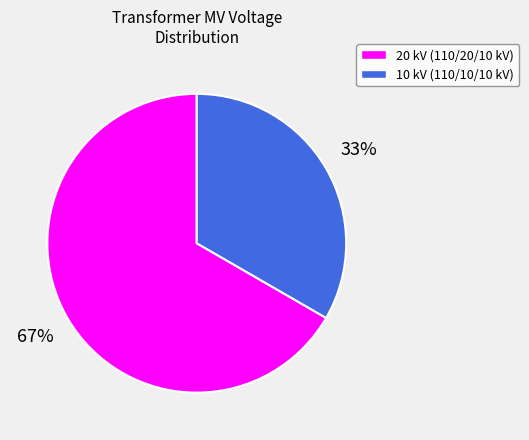

To the nearest percent, what is the average slice percentage?

50%